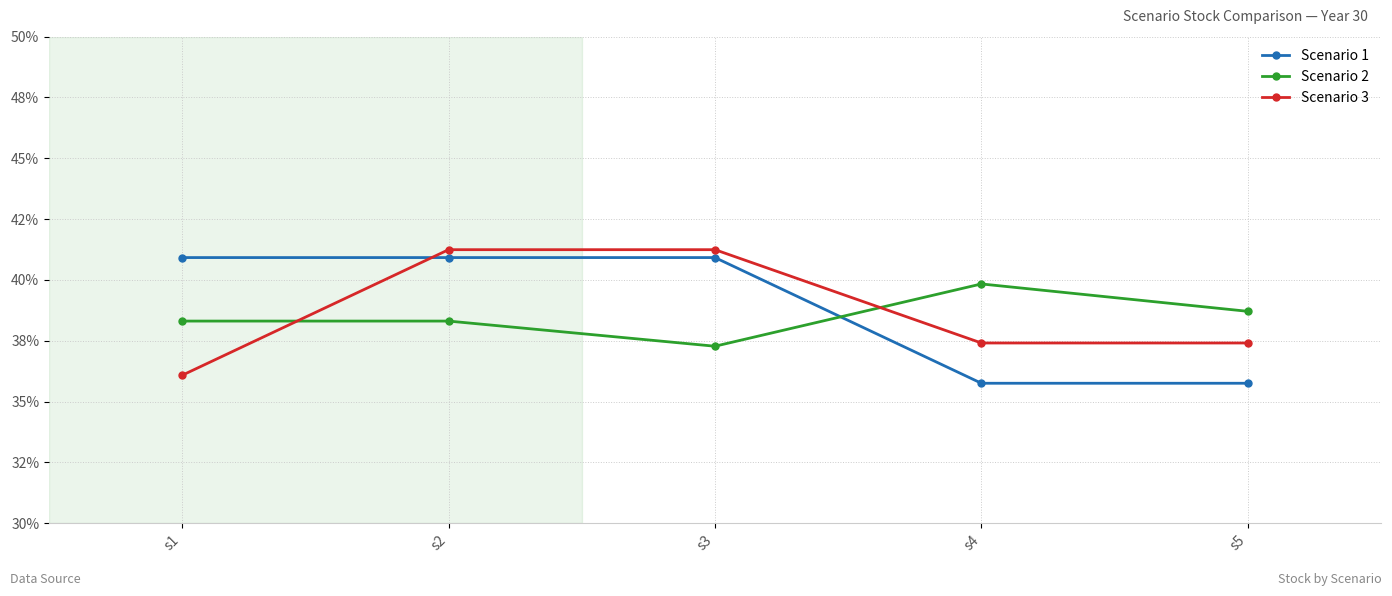

Does the chart have visible grid lines?

Yes